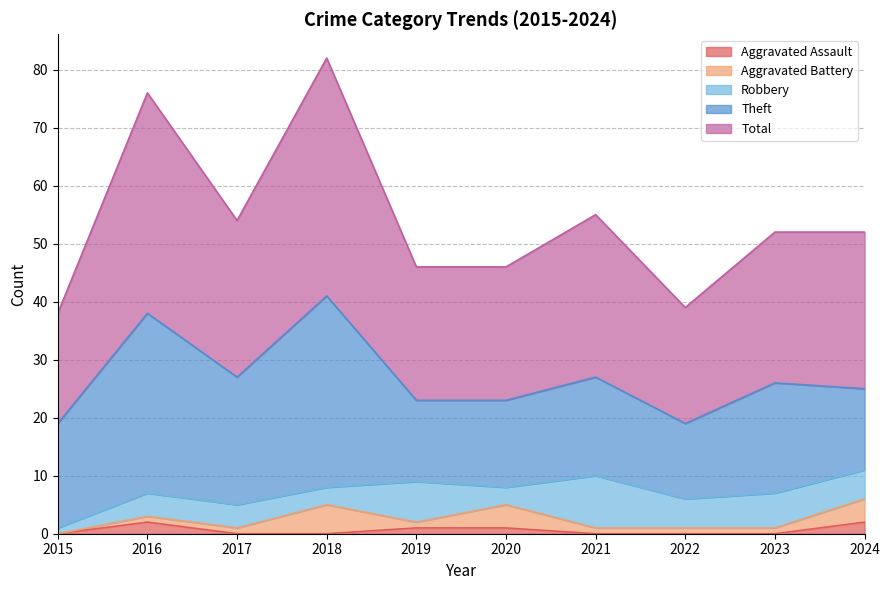

Between 2015 and 2023, which series saw the biggest shift?

Total